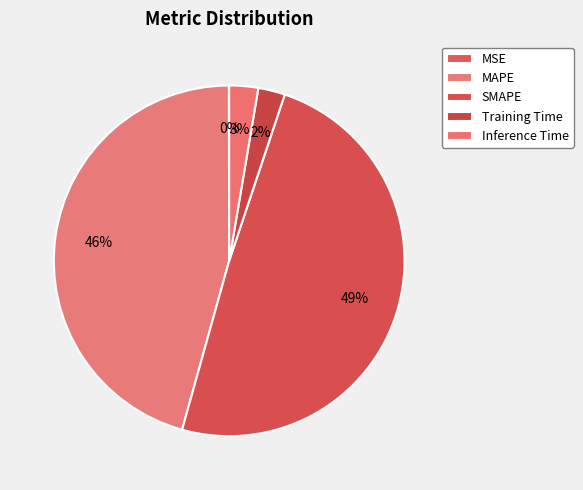

To the nearest percent, what is the combined percentage of SMAPE and Inference Time?

52%